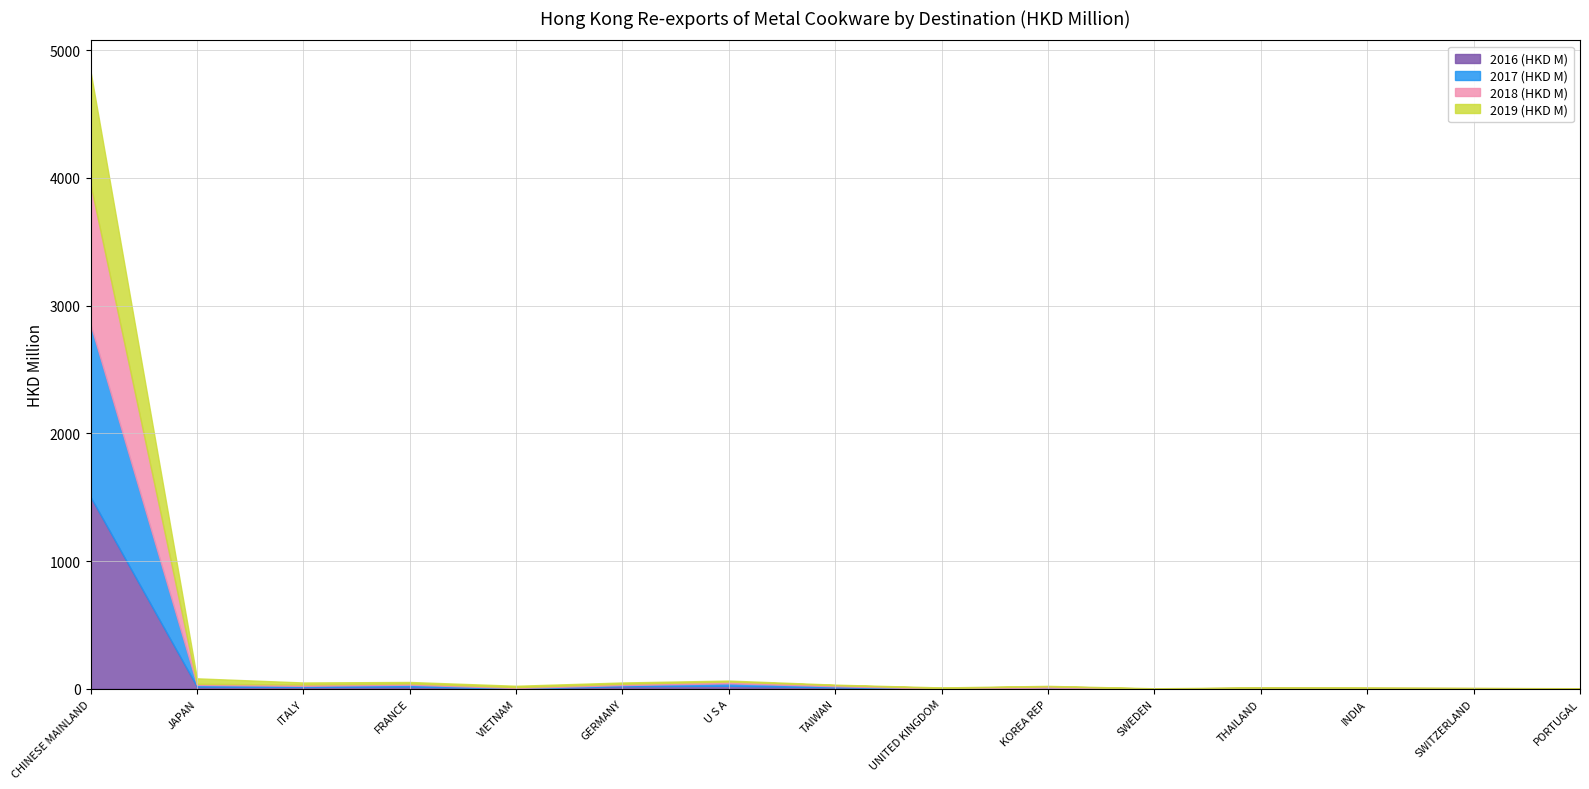

How many intersections are there between 2016 (HKD M) and 2017 (HKD M)?

6